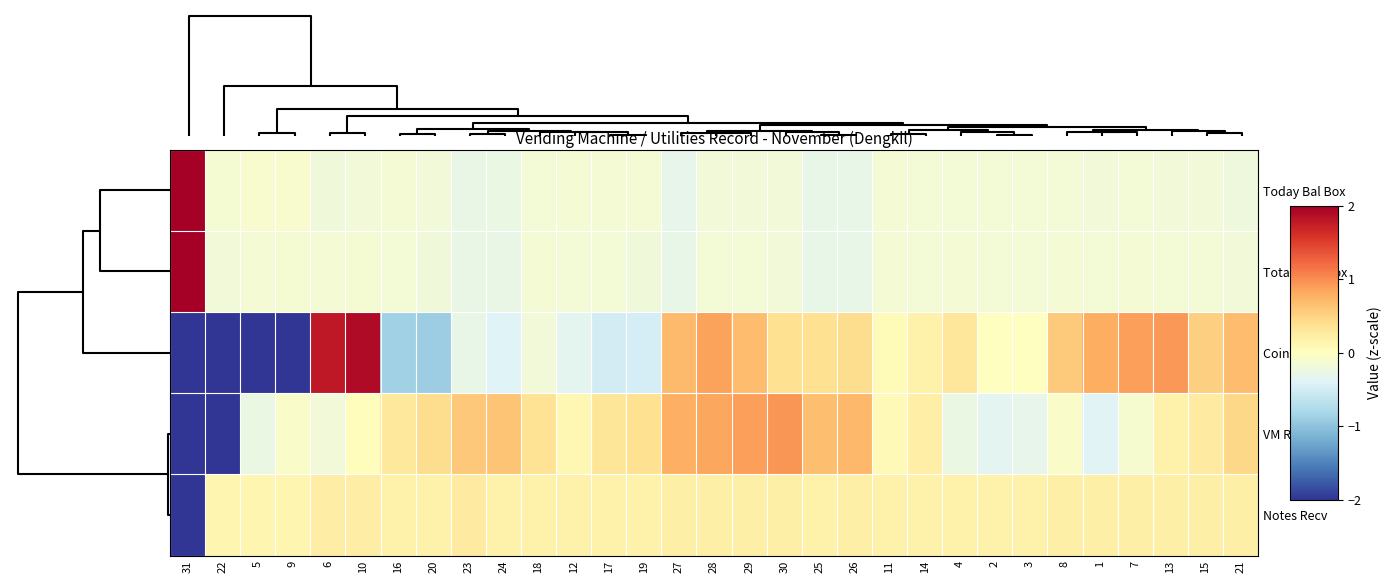

How many distinct data groups are displayed?

5